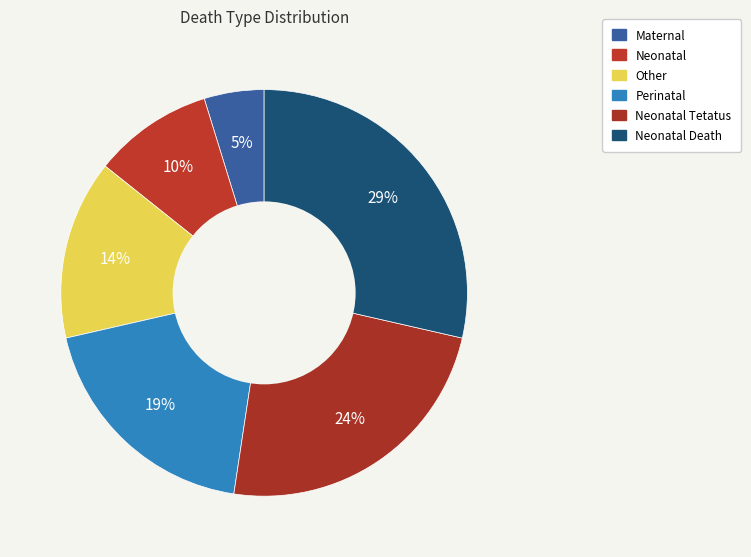

What percentage is the Neonatal slice, to the nearest percent?

10%